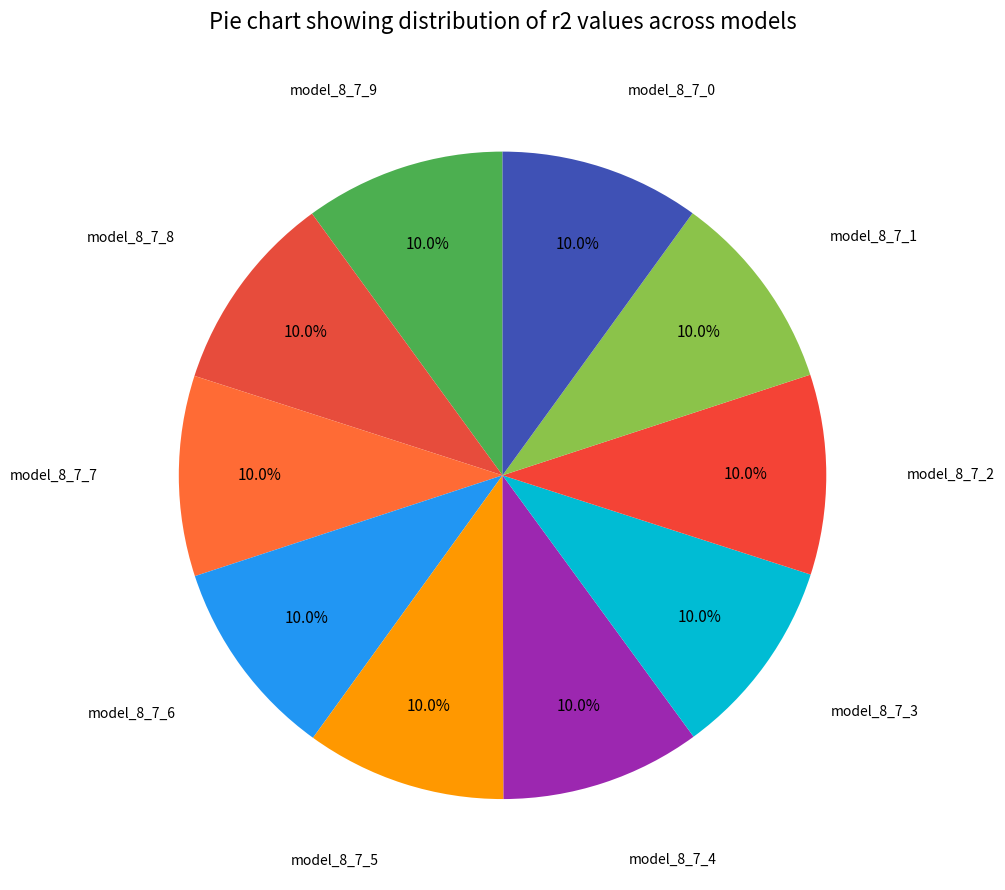

Is model_8_7_1 the majority of the pie?

No